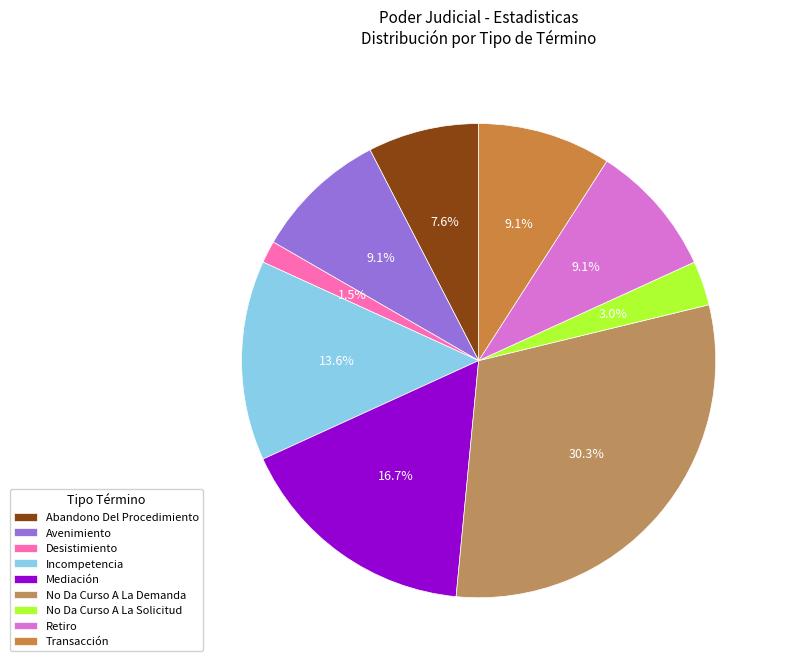

Combined, what portion of the pie is Transacción and No Da Curso A La Demanda?

39.4%